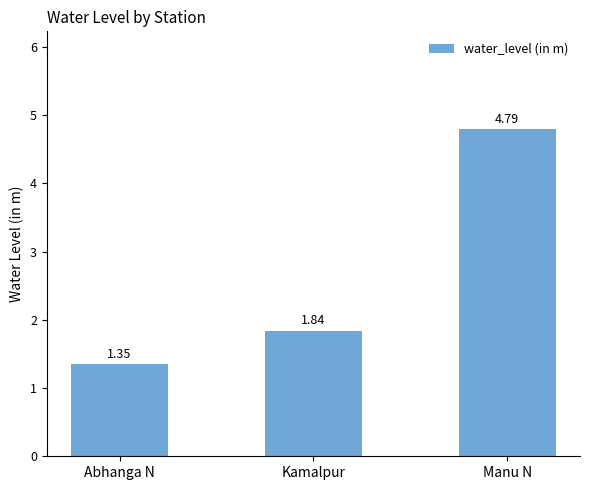

Which category has the highest value across all series?

Manu N